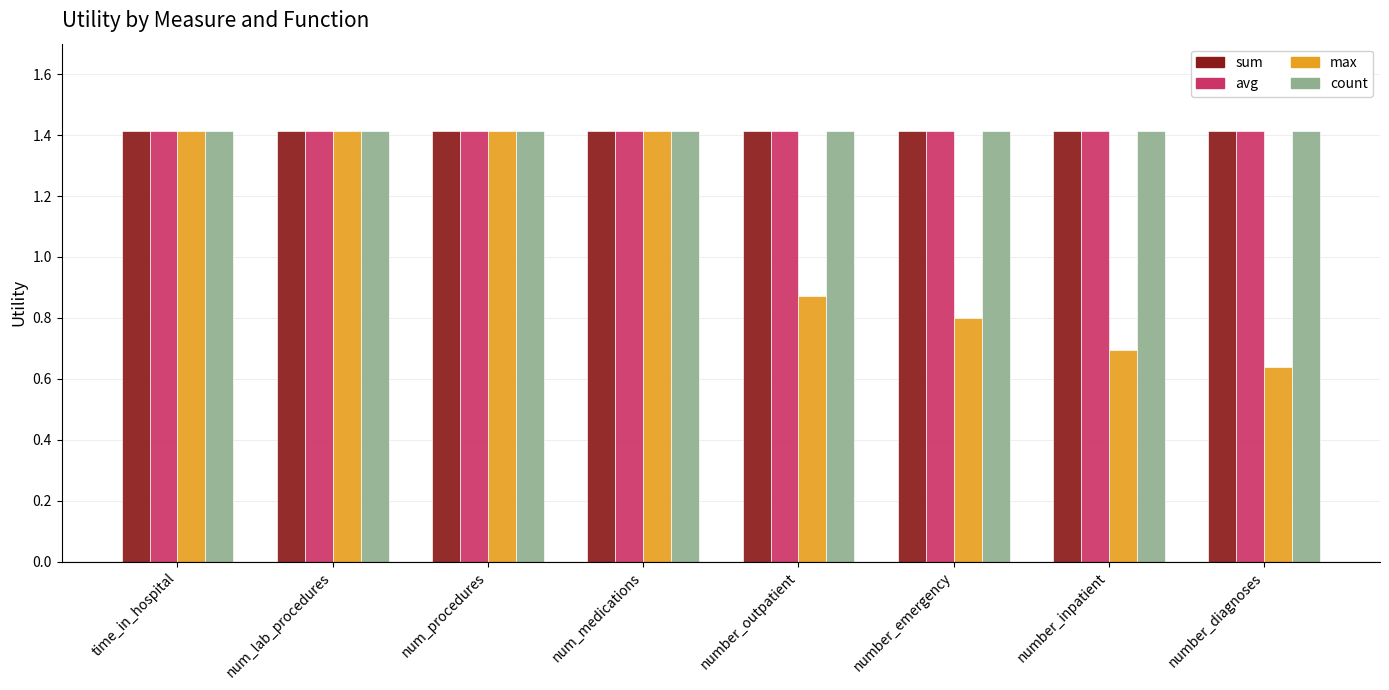

Which series has the widest spread of values?

max